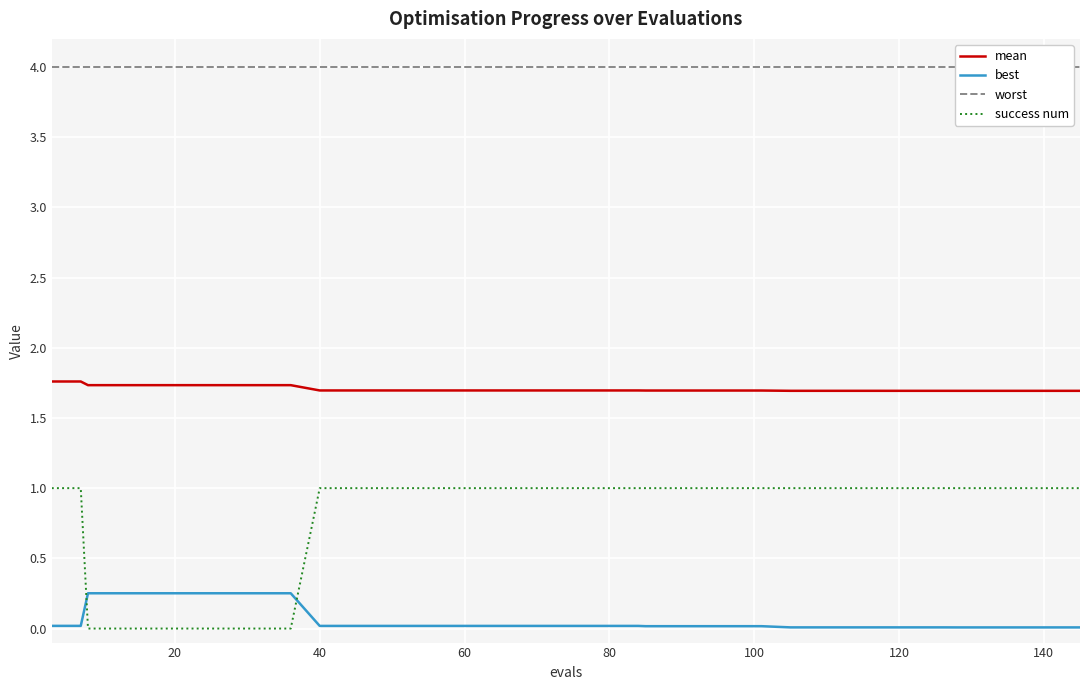

What is the minimum value for mean?

1.7